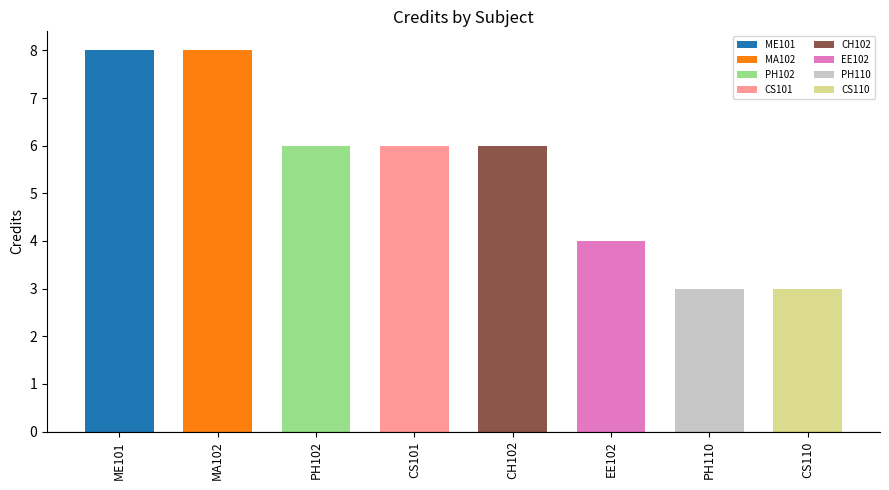

What is the label of the 2nd bar from the right?

PH110